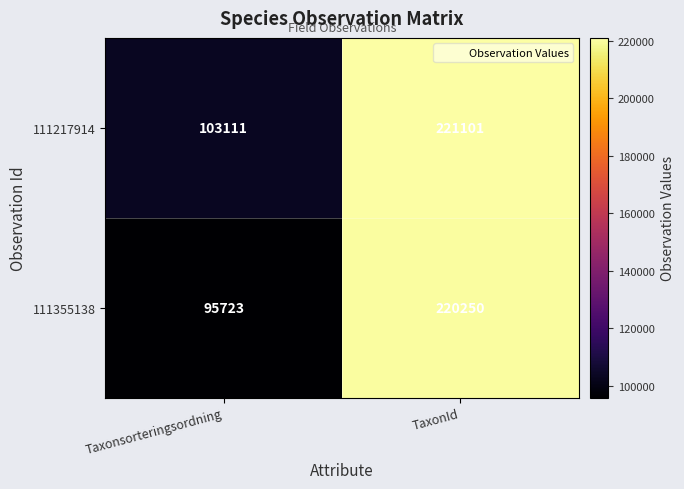

At which label does 111355138 reach its minimum?

Taxonsorteringsordning